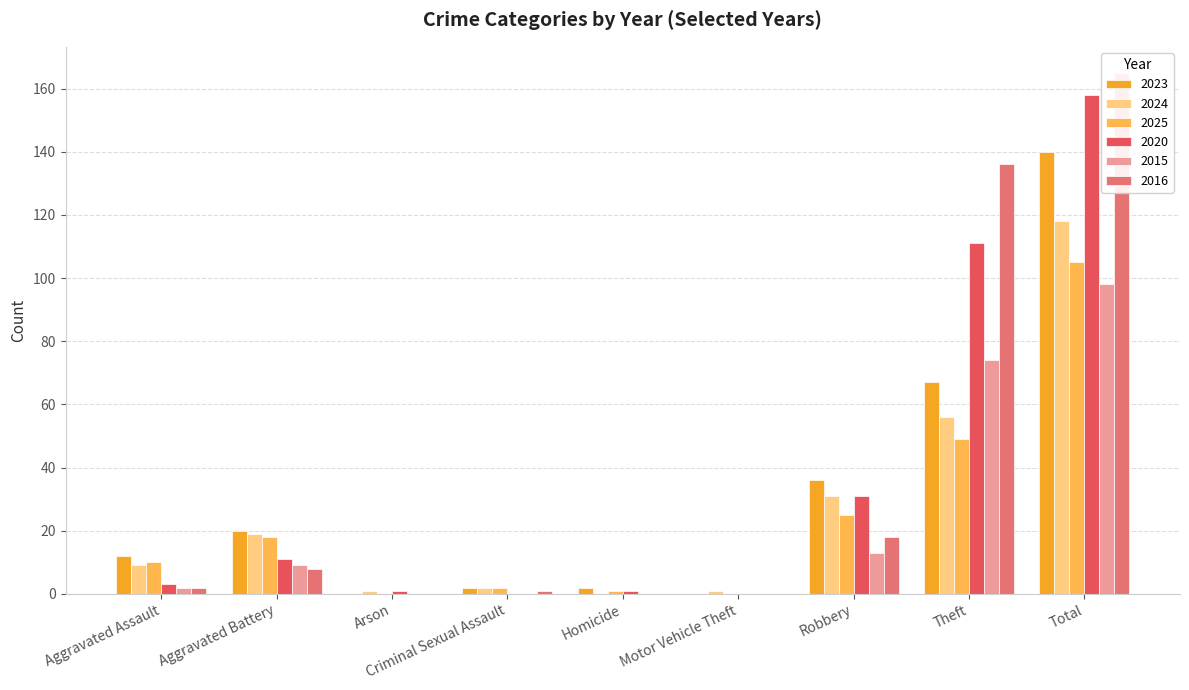

At Aggravated Battery, list the series in order from smallest to largest.

2016, 2015, 2020, 2025, 2024, 2023